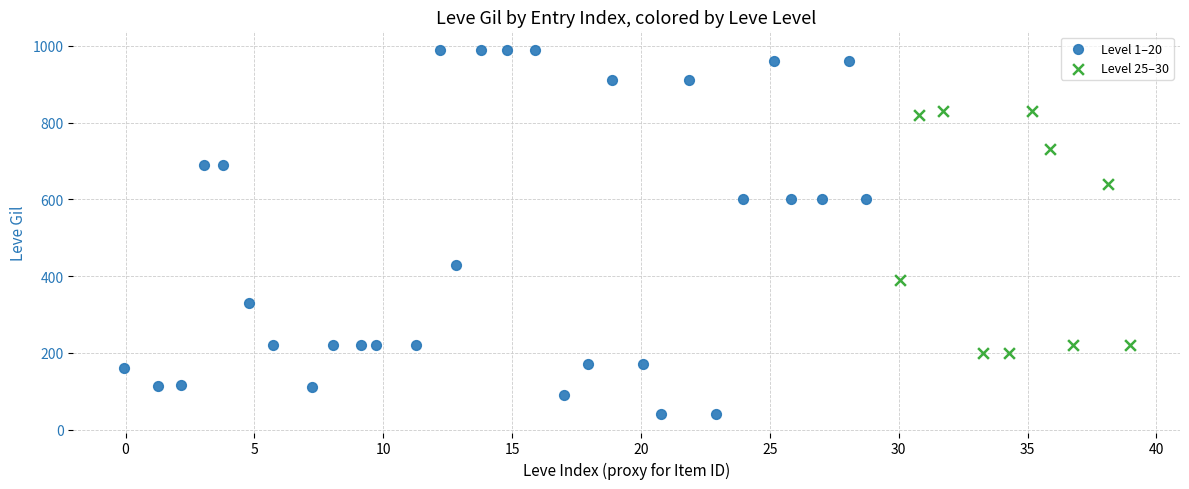

Which series reaches the minimum Y coordinate?

Level 1–20